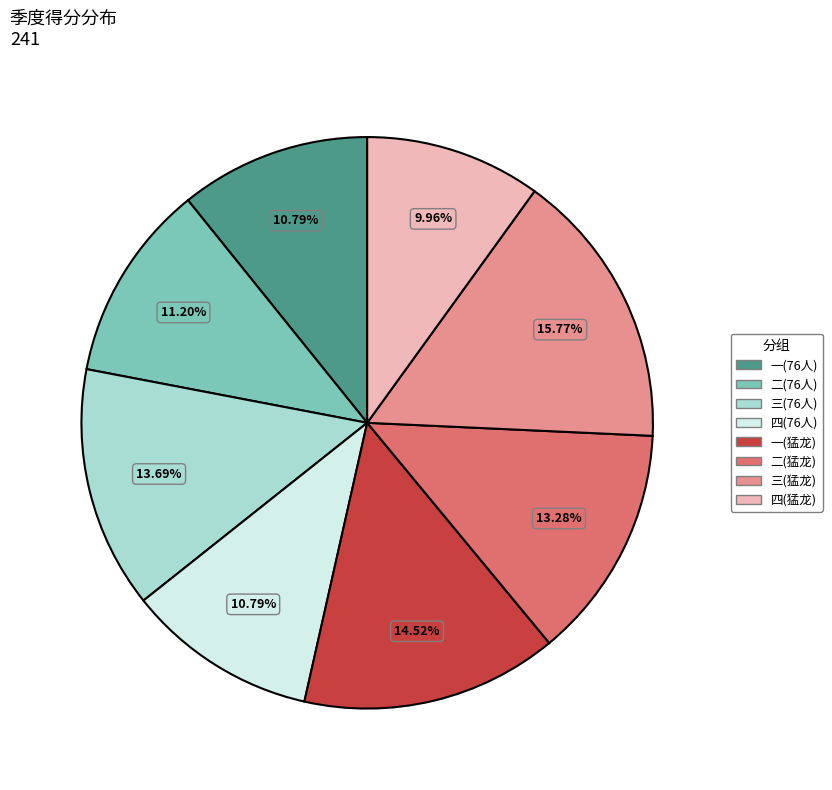

Does any single category account for the majority?

No